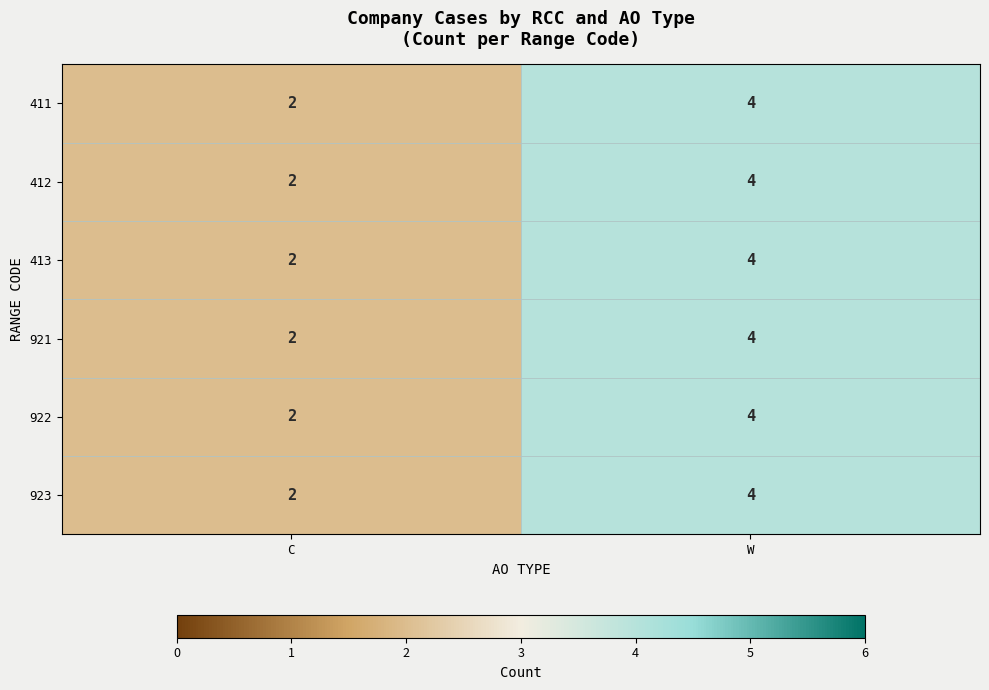

Is the value of 922 at W greater than the value of 412 at C?

Yes